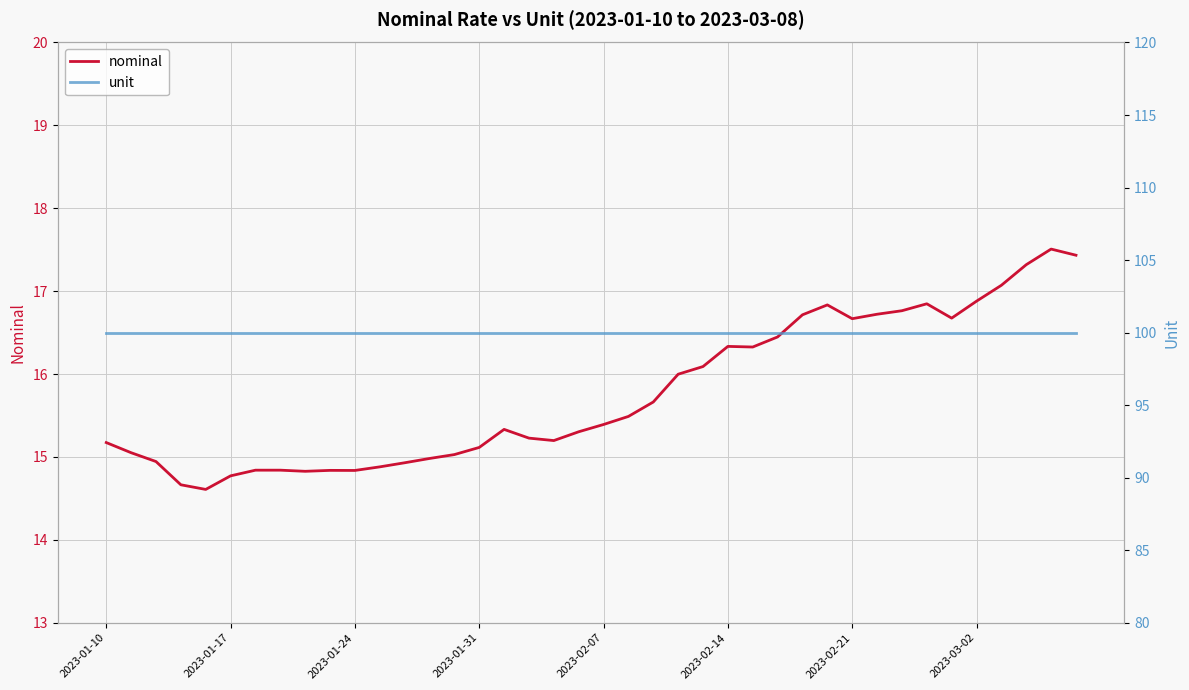

Which series has the largest range (max minus min)?

nominal